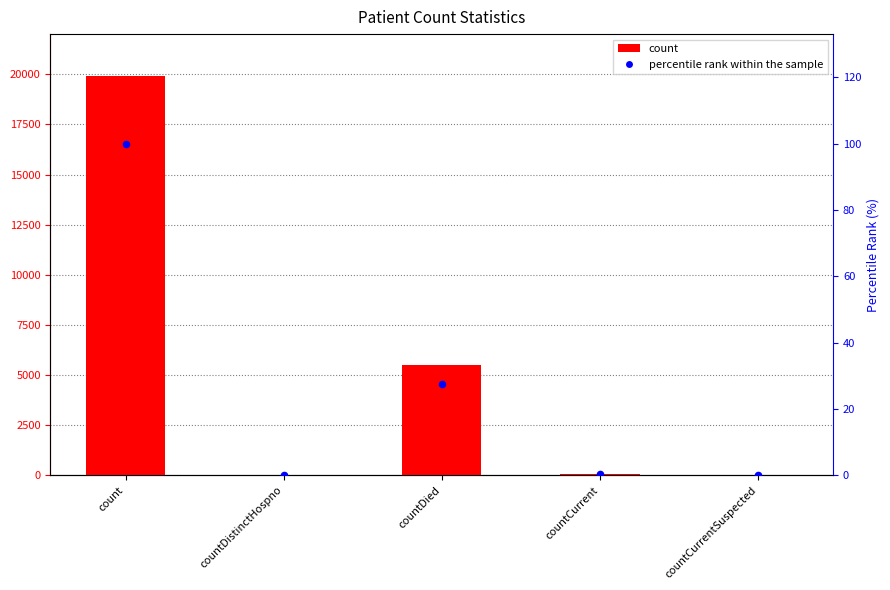

Is the value of count at count greater than the value of percentile rank within the sample at count?

Yes